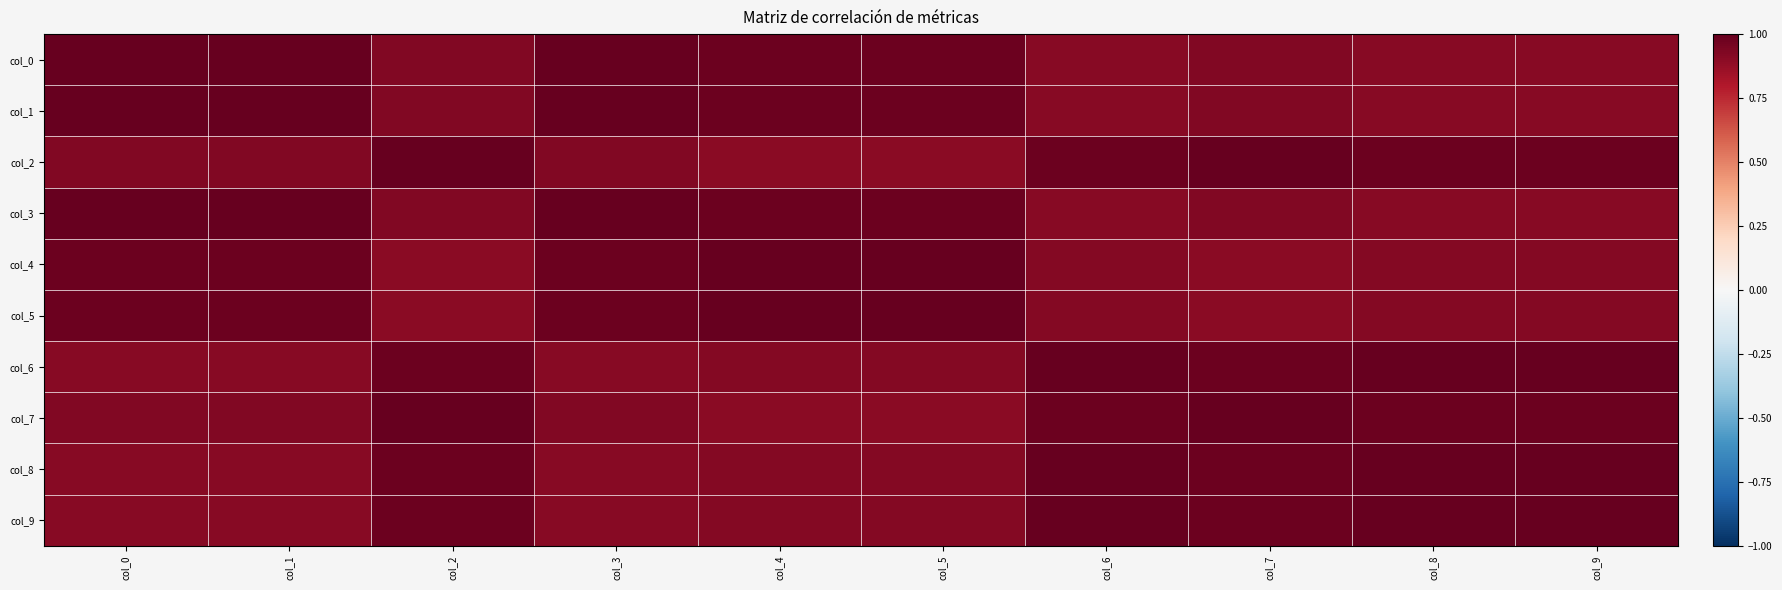

How many data points does each series have?

10